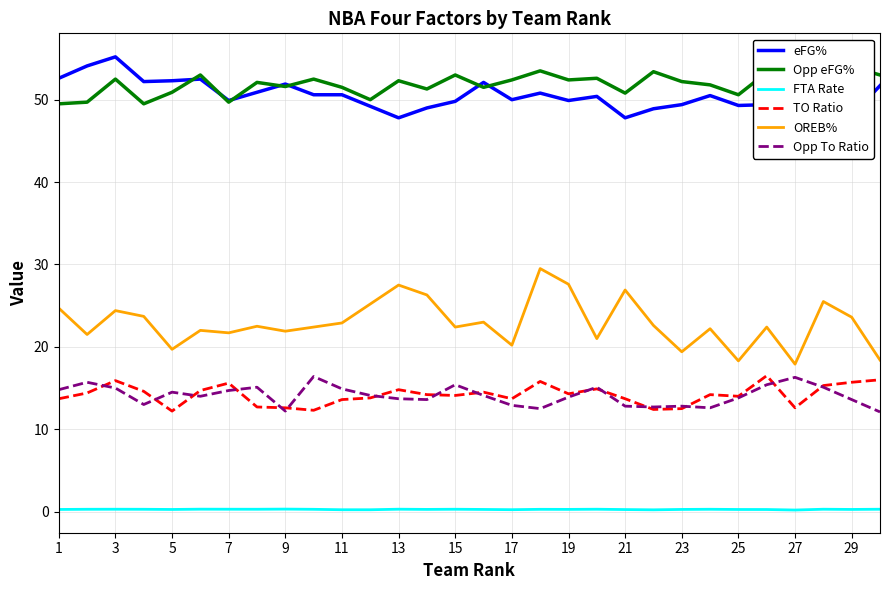

True or false: FTA Rate and eFG% cross at least once.

False